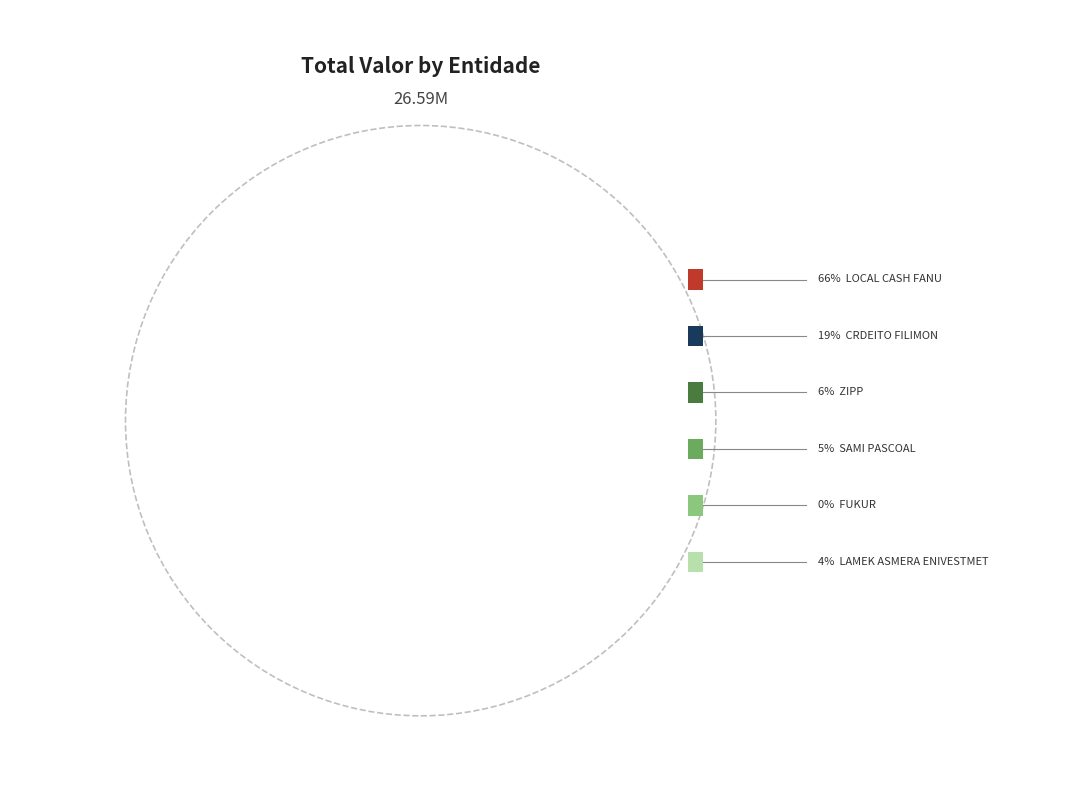

True or false: FUKUR accounts for 0% of the total.

True